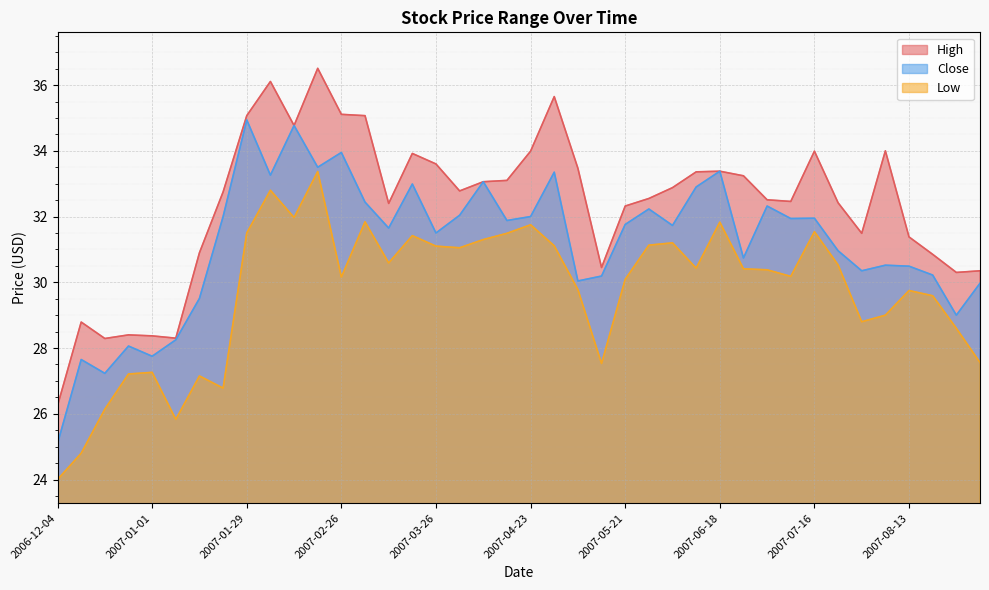

Does the chart display data point markers on the line(s)?

No